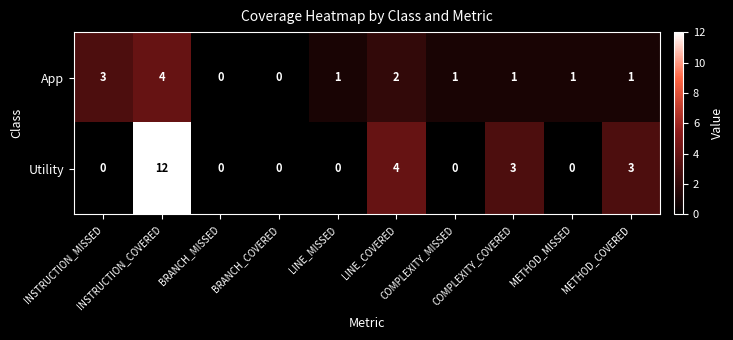

Which series has the largest total across all categories?

Utility